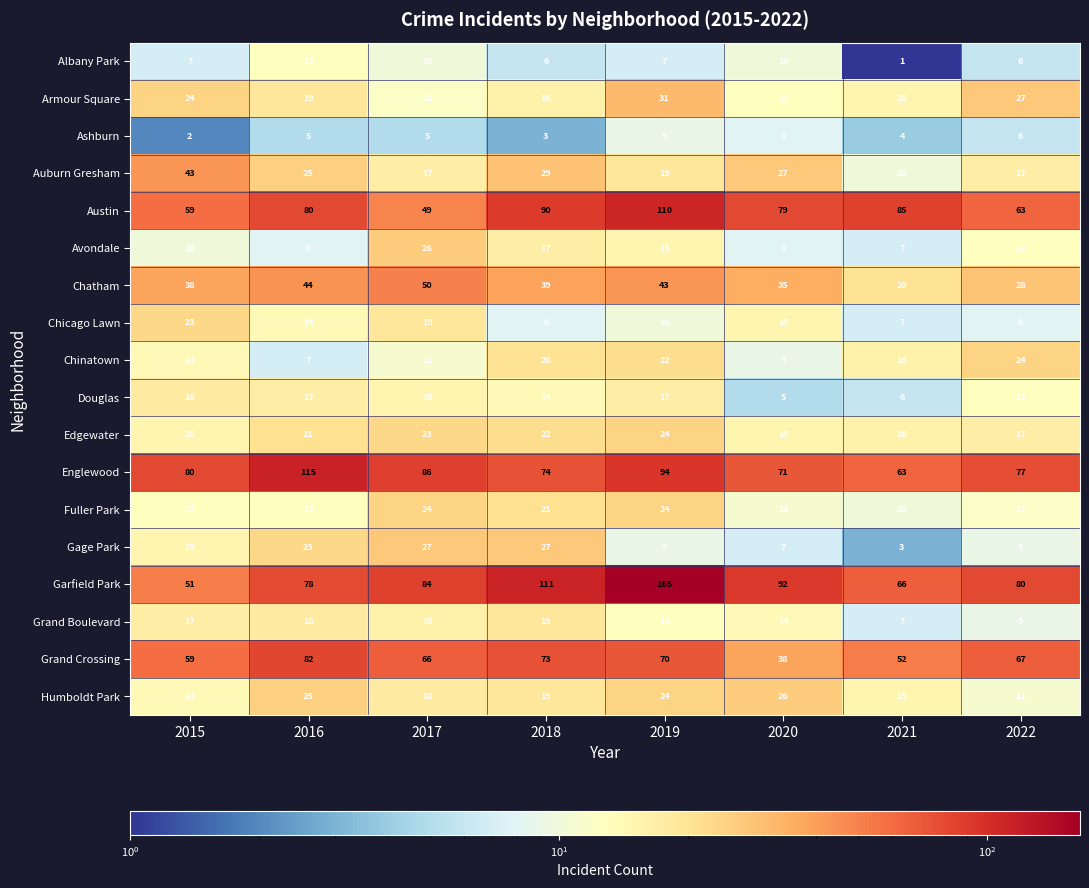

Where is Englewood nearest to the value 89?

2017